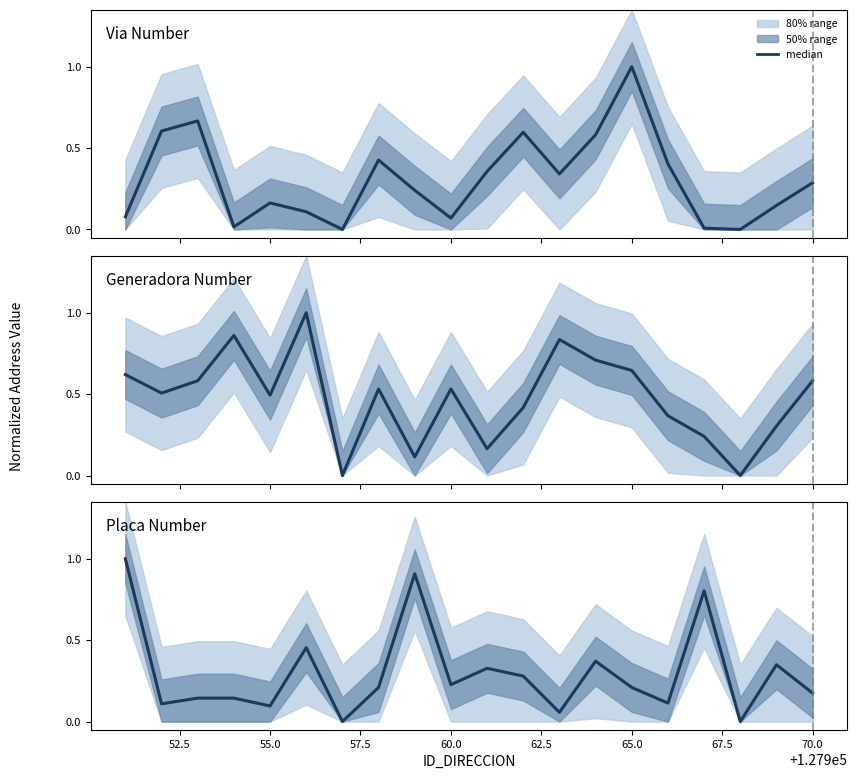

At how many categories does at least one series exceed 0?

18